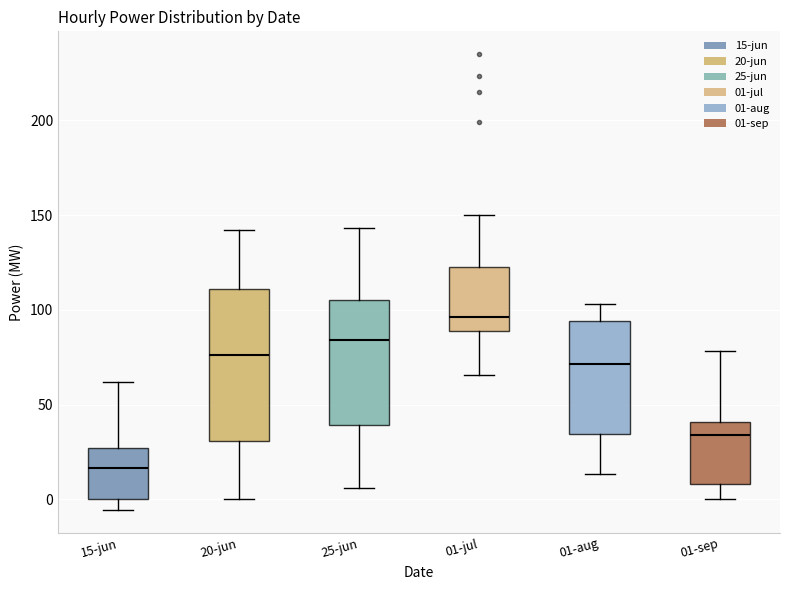

Reading left to right, read every box against the y-axis: the position of its median line, the range the box covers, and the ends of its whiskers. The values are not printed on the chart, so give them approximately, as read against the axis.

15-jun: median 15, box 0 to 25, whiskers -5 to 60
20-jun: median 75, box 30 to 110, whiskers 0 to 140
25-jun: median 85, box 40 to 105, whiskers 5 to 145
01-jul: median 95, box 90 to 120, whiskers 65 to 150
01-aug: median 70, box 35 to 95, whiskers 15 to 105
01-sep: median 35, box 10 to 40, whiskers 0 to 80